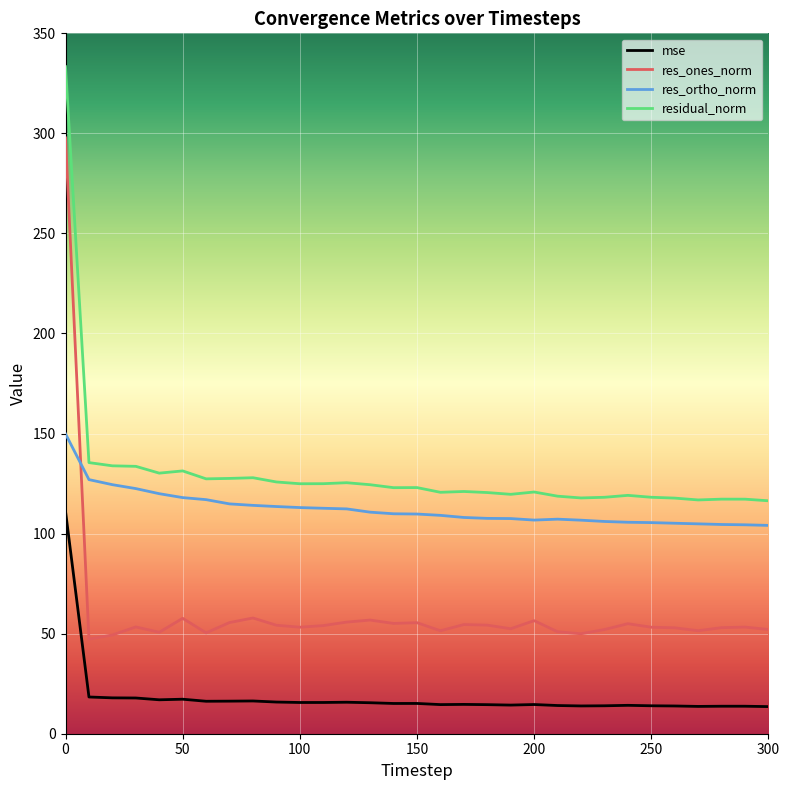

In res_ortho_norm, how many points are lower than both neighbors (excluding endpoints)?

1